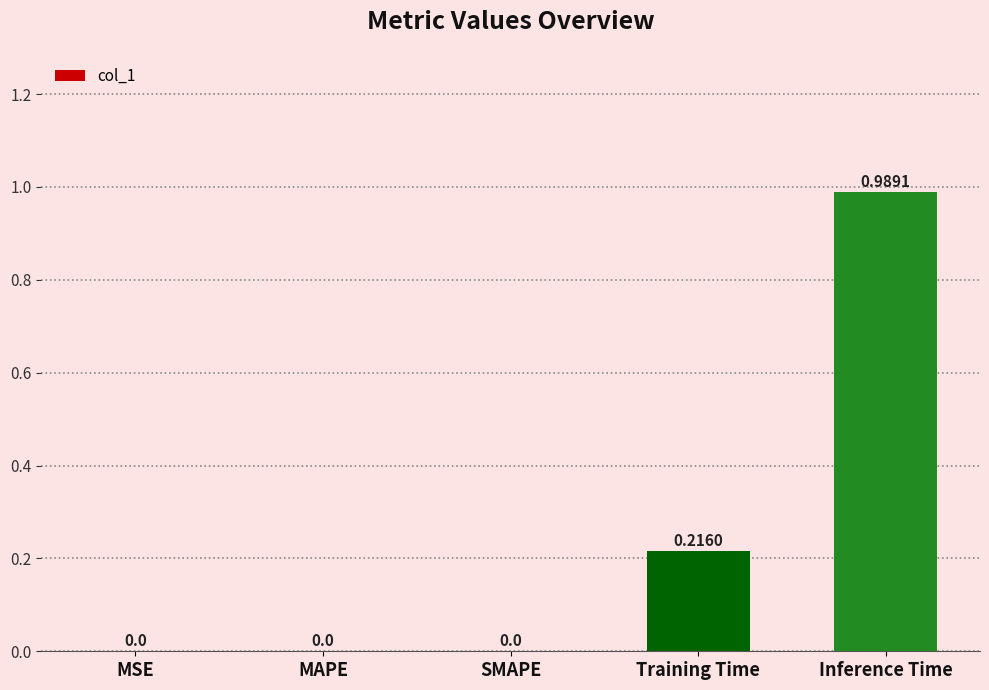

What is the change in value from SMAPE to Inference Time?

+1.0